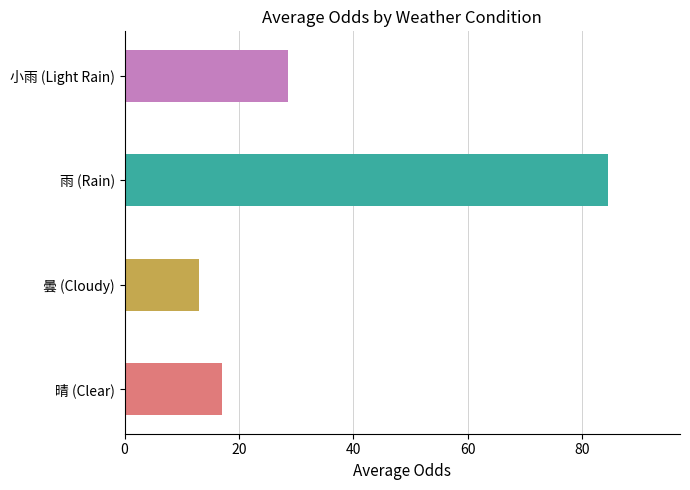

Which category has the highest value across all series?

雨 (Rain)